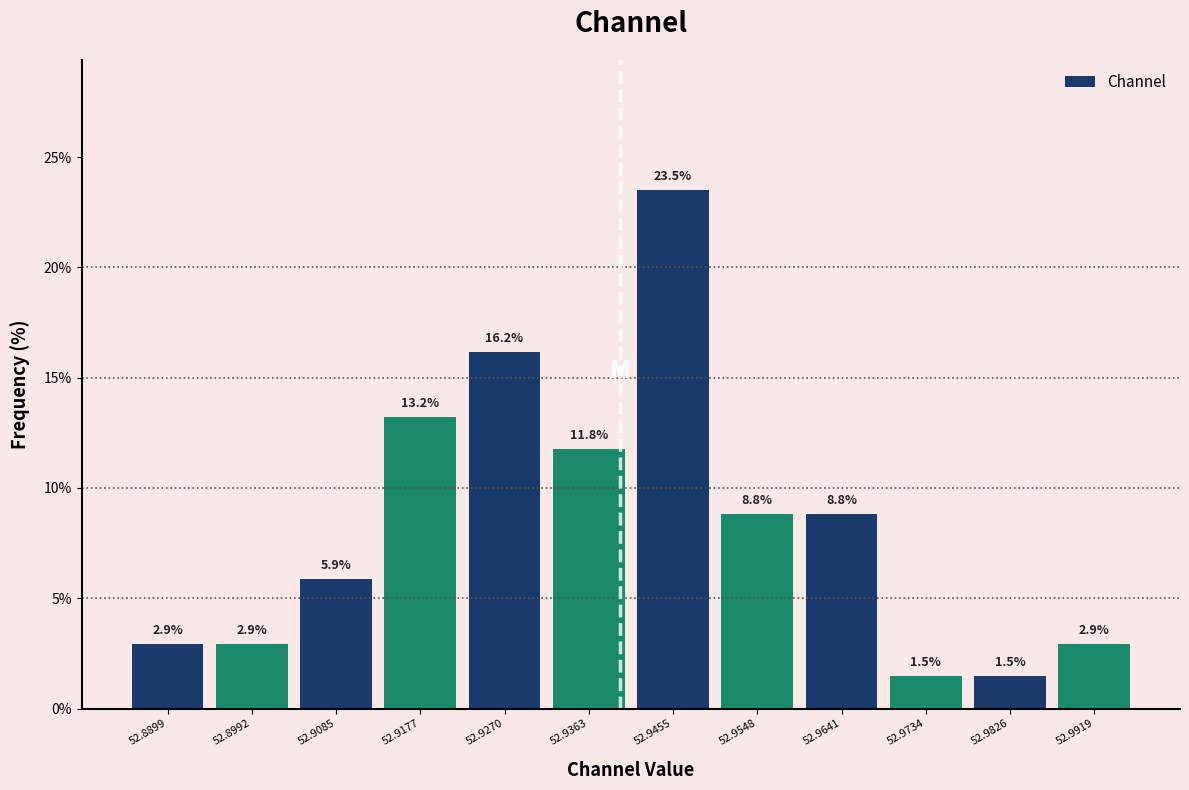

Reading left to right, transcribe this chart: for each bar, give the range it covers on the x-axis and its height. The bar edges are not printed on the chart, so give them approximately, as read against the axis.

52.885 to 52.895: 2.9
52.895 to 52.904: 2.9
52.904 to 52.913: 5.9
52.913 to 52.922: 13.2
52.922 to 52.932: 16.2
52.932 to 52.941: 11.8
52.941 to 52.950: 23.5
52.950 to 52.959: 8.8
52.959 to 52.969: 8.8
52.969 to 52.978: 1.5
52.978 to 52.987: 1.5
52.987 to 52.997: 2.9